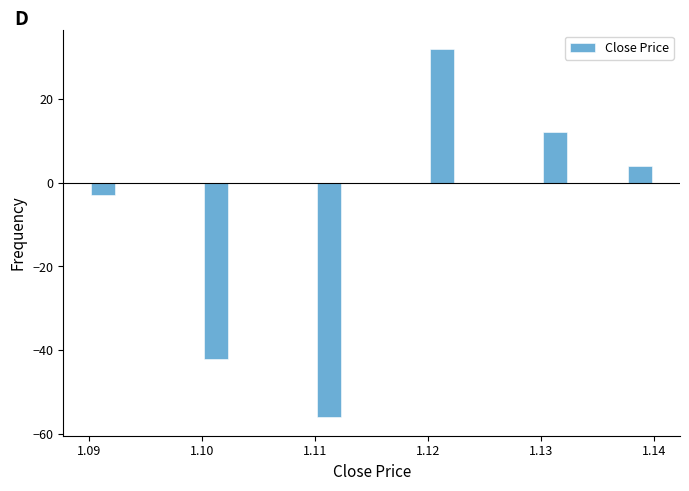

Around what value on the x-axis is the tallest bar? Give the approximate position of its centre, as read against the axis.

1.121